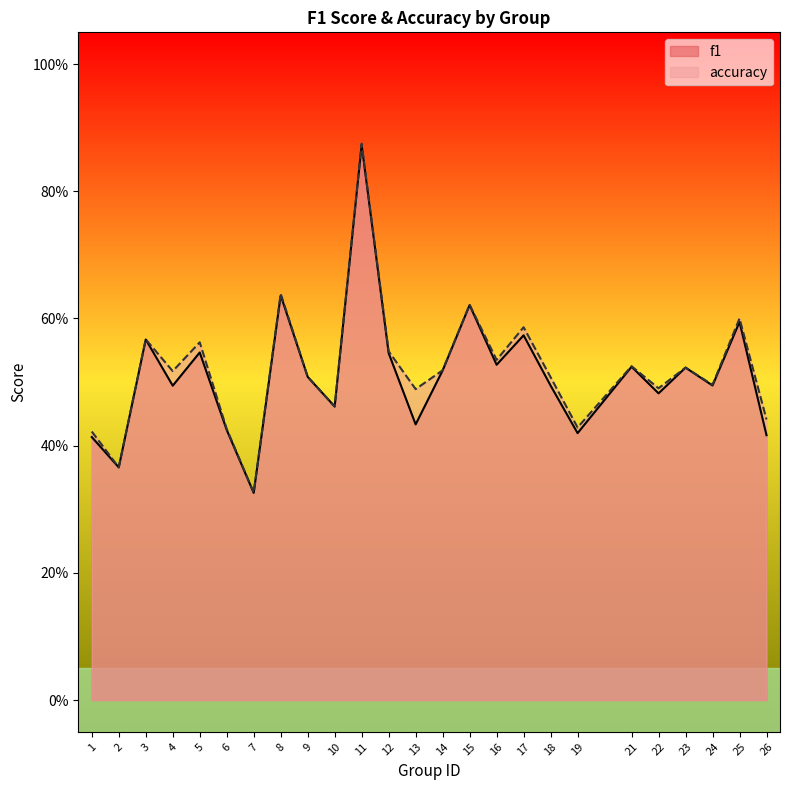

The value of accuracy at 22 is 0.5. True or false?

True